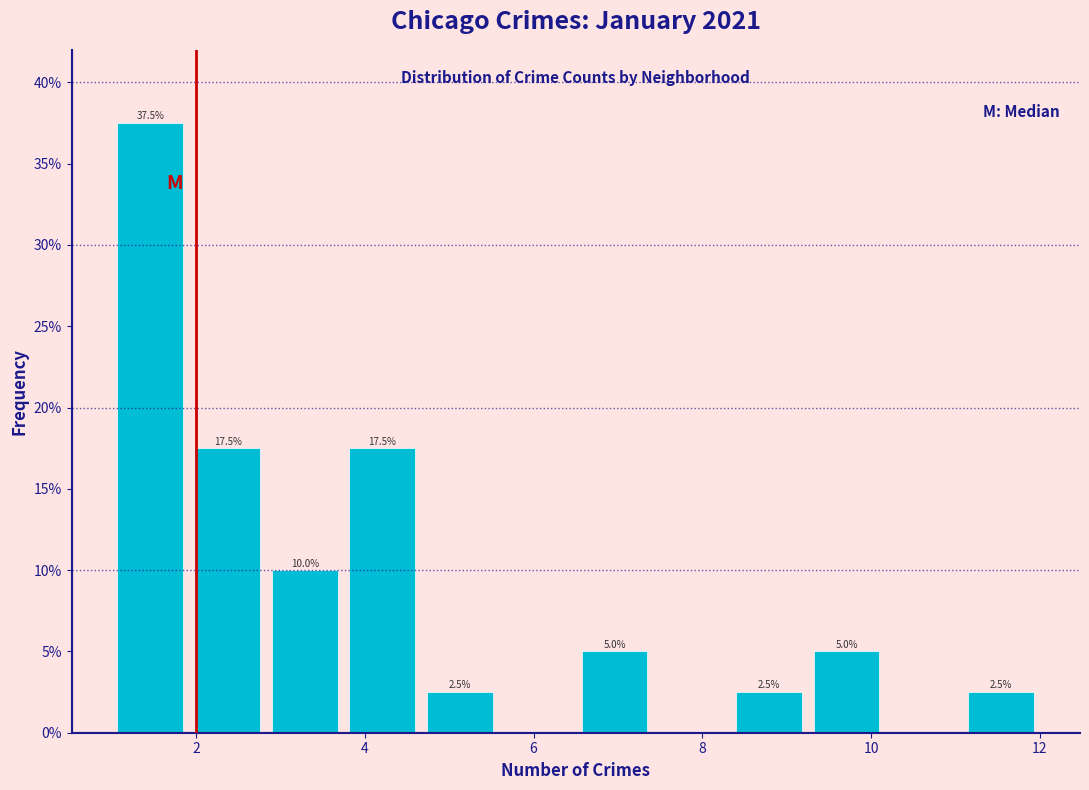

Which range on the x-axis has the tallest bar?

1.0 to 2.0